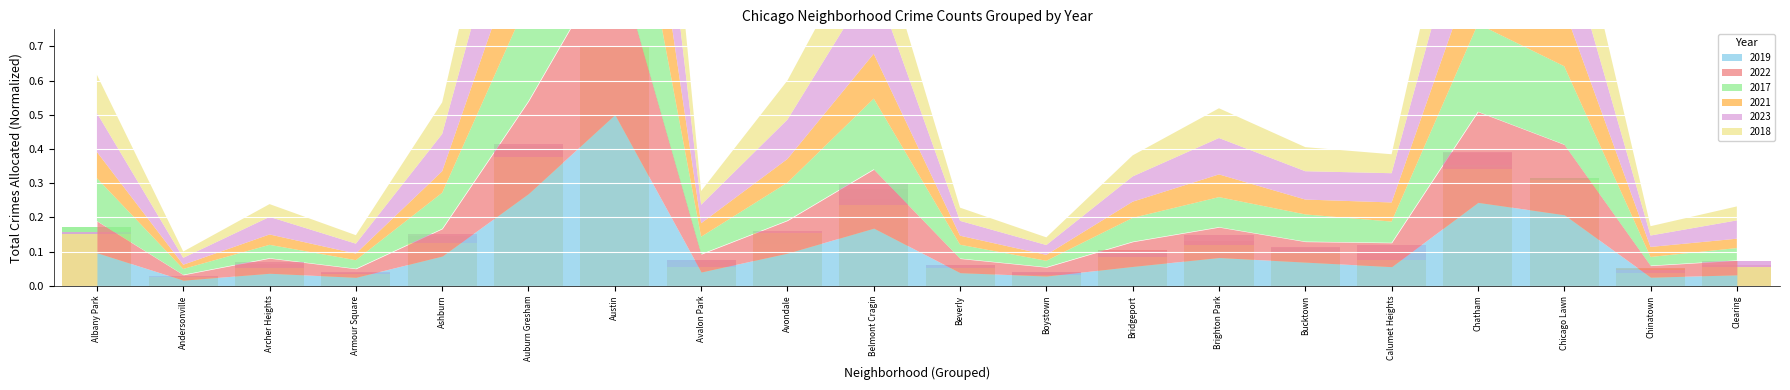

What is the approximate value of 2021 at Belmont Cragin?

0.2